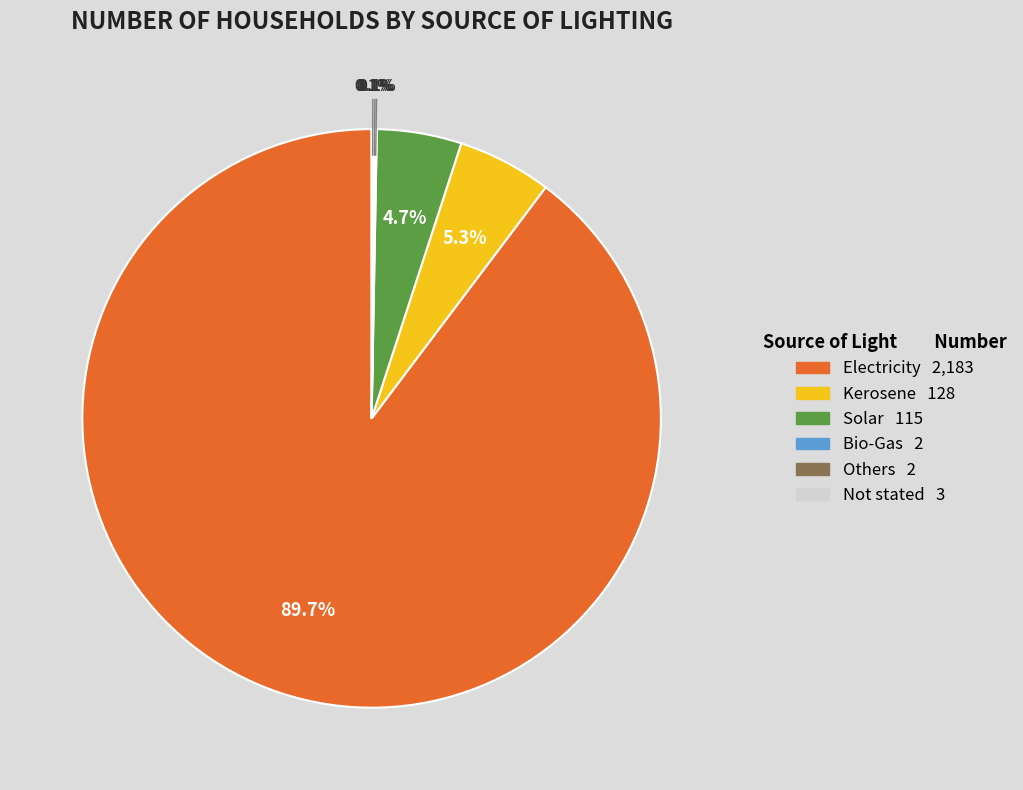

What is the largest slice in the pie chart?

Electricity